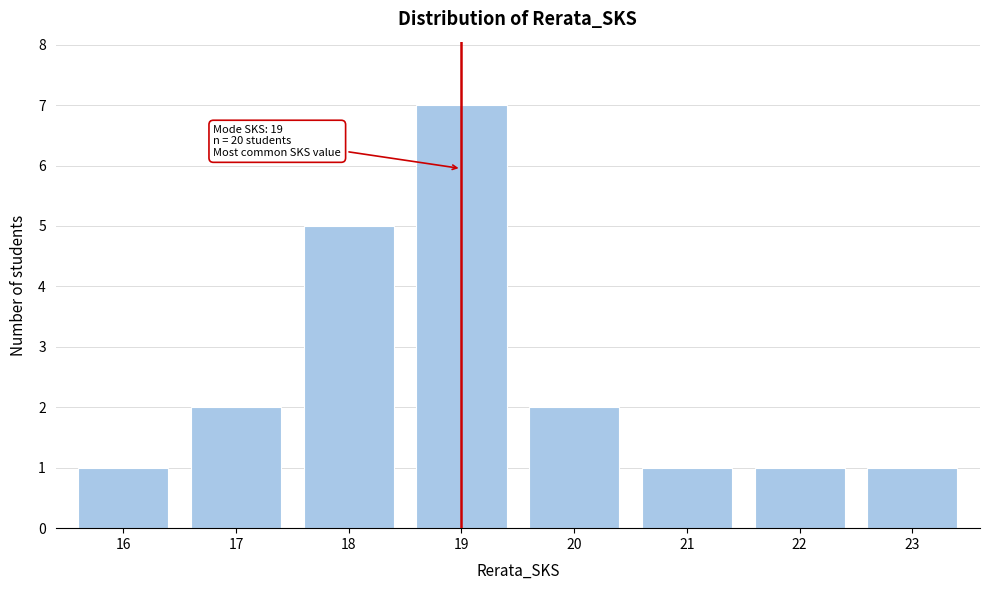

Reading left to right, transcribe all the data shown in this chart.

16=1	17=2	18=5	19=7	20=2	21=1	22=1	23=1